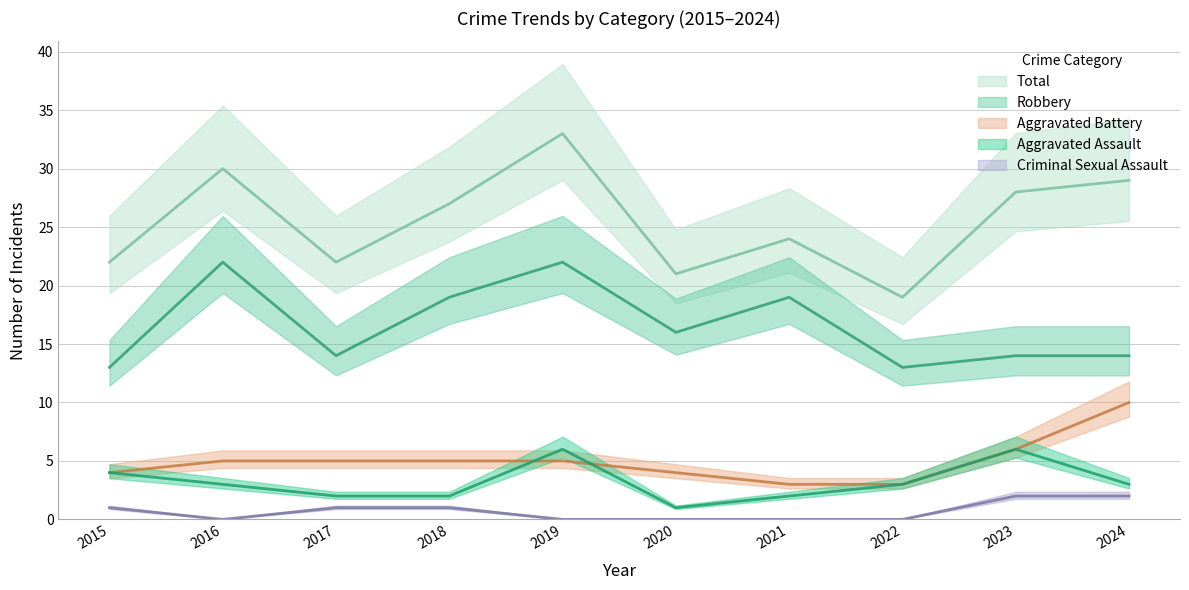

True or false: Aggravated Assault and Robbery intersect in this chart.

False